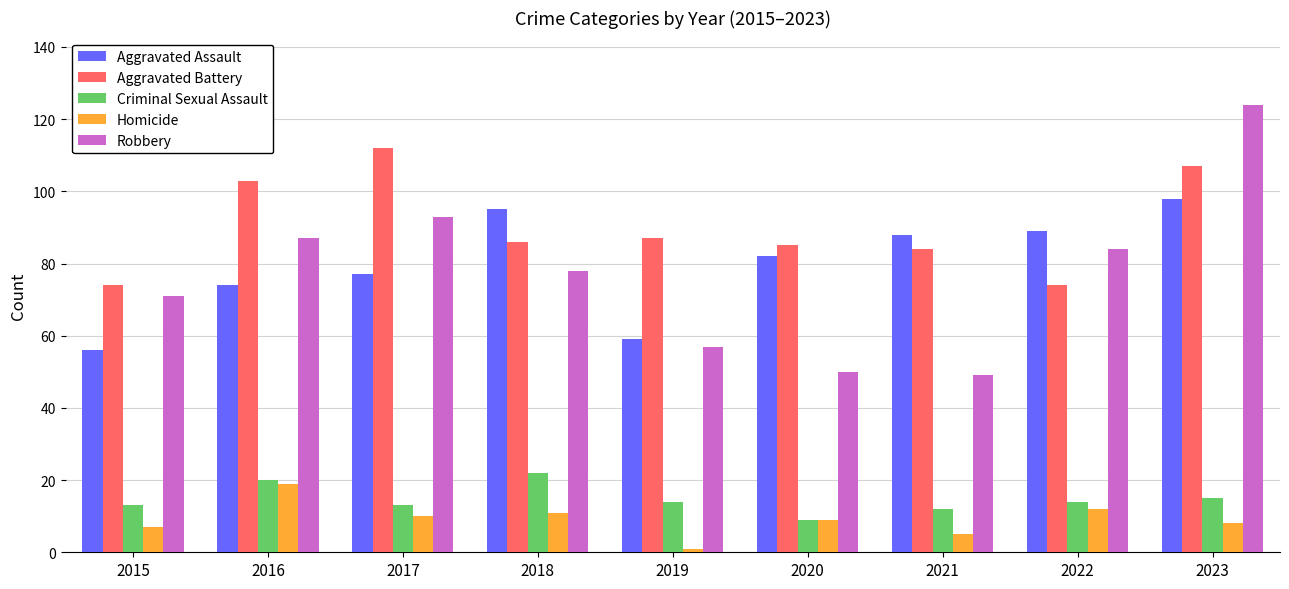

What is the sum of all Aggravated Assault values?

718